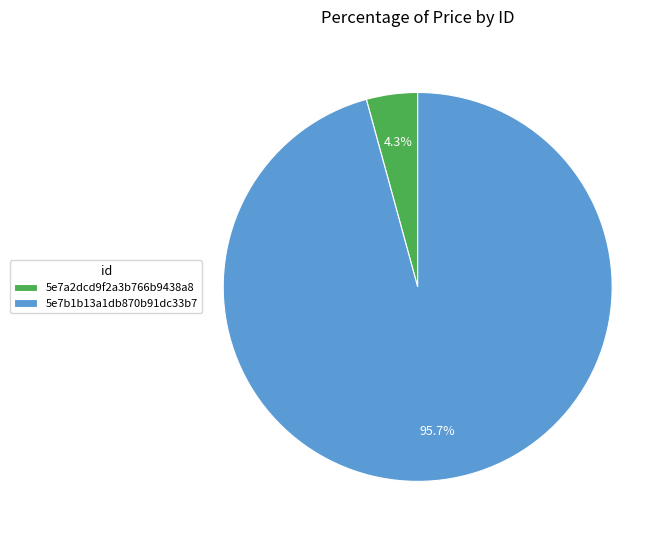

Which category has the smallest portion of the pie?

5e7a2dcd9f2a3b766b9438a8